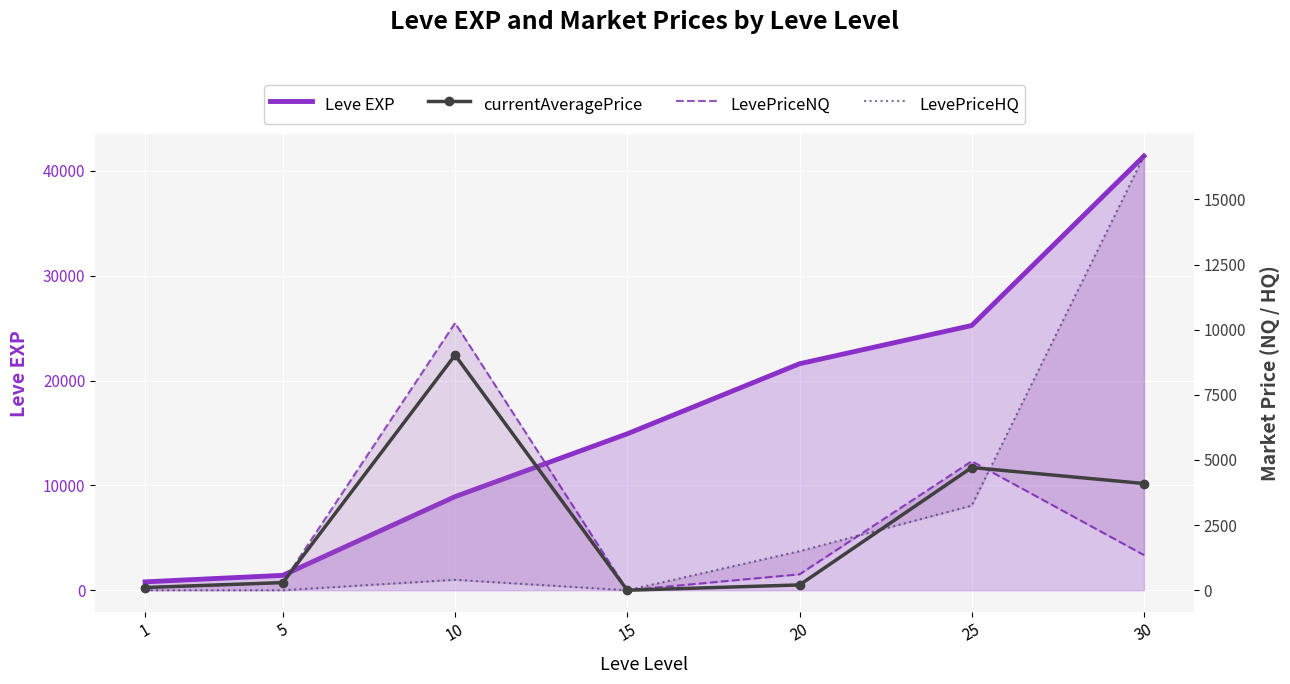

List the series in order of their peak value, highest first.

Leve EXP, LevePriceHQ, LevePriceNQ, currentAveragePrice